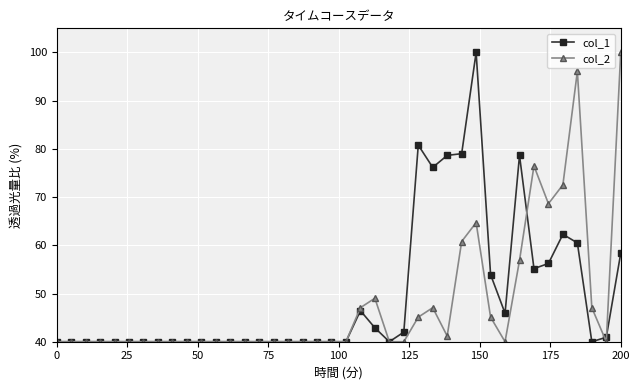

What is the value of the col_1 point at the 33rd from the left?

78.6